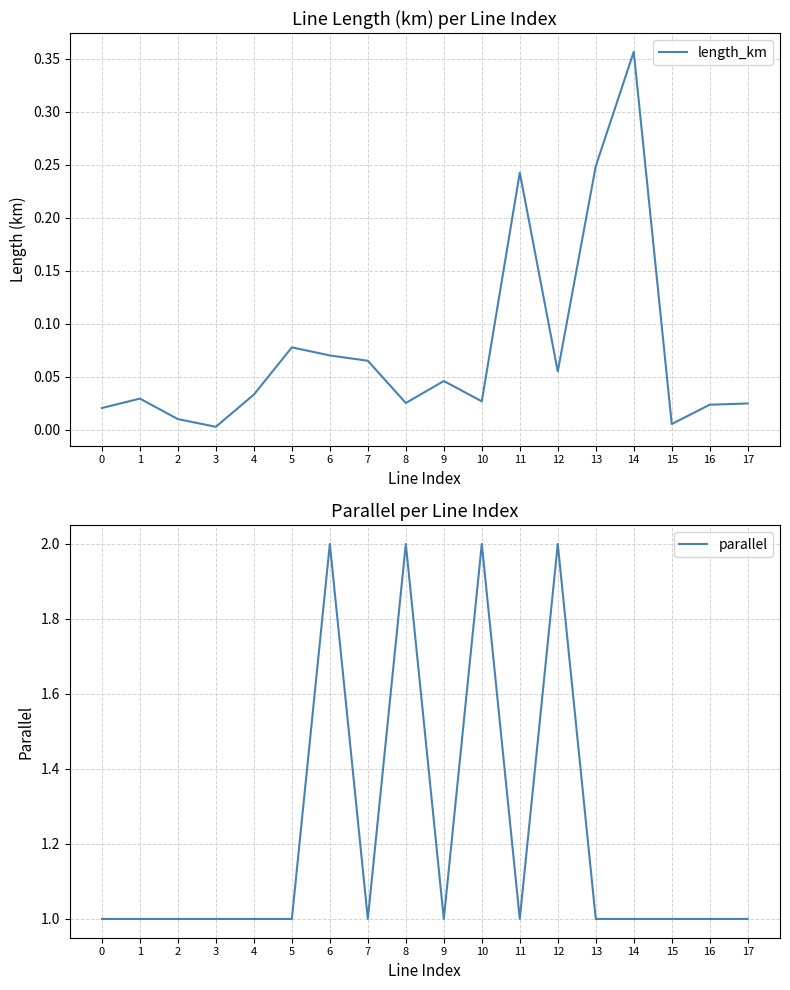

What is the spread (max minus min) of values at 11?

0.8